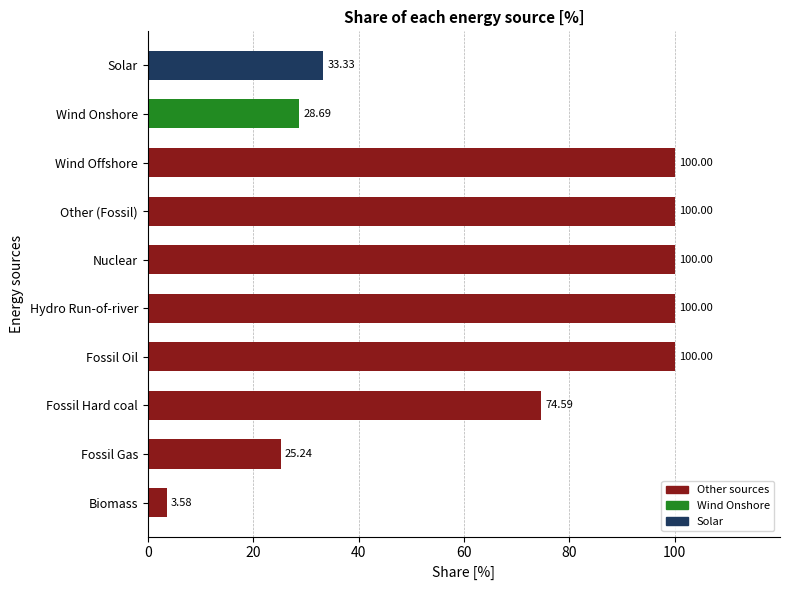

What is the ratio of the value at Other (Fossil) to the value at Solar?

3.0